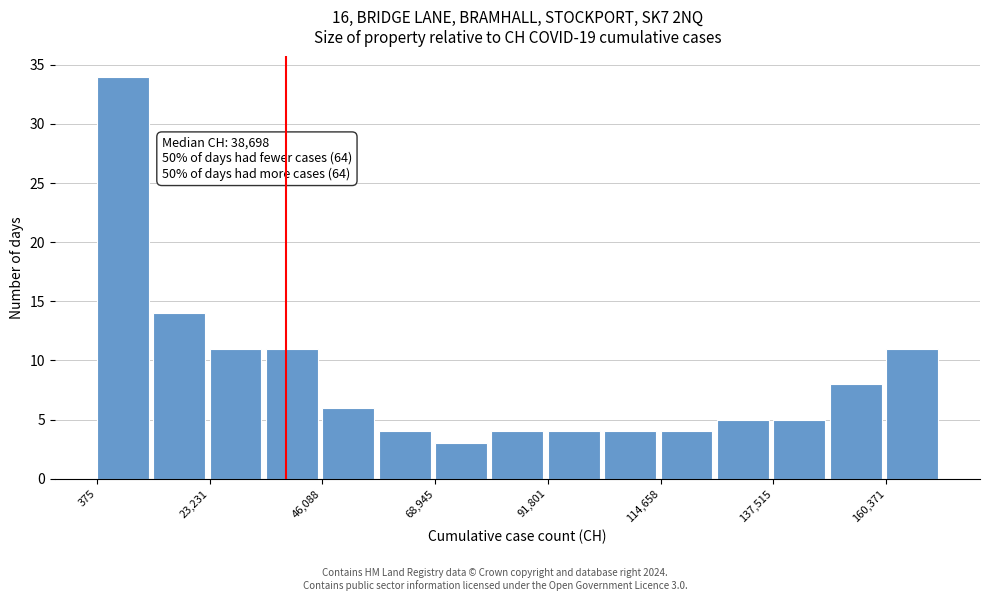

Around what value on the x-axis is the tallest bar? Give the approximate position of its centre, as read against the axis.

5000